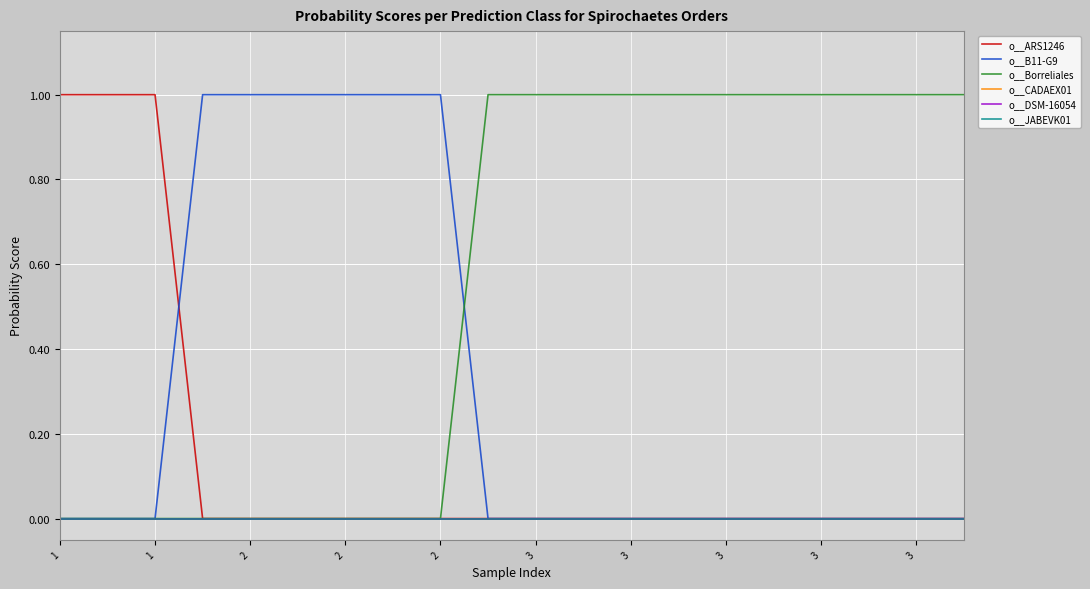

Is this an area chart (filled region under the line)?

No